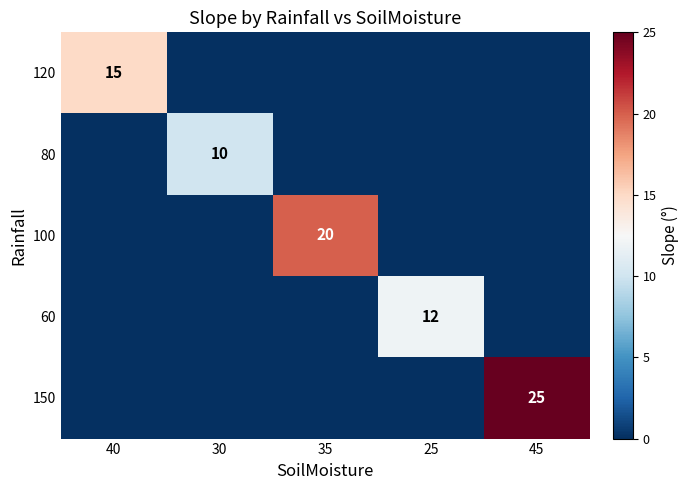

The 100 series shows 20 at 35. True or false?

True